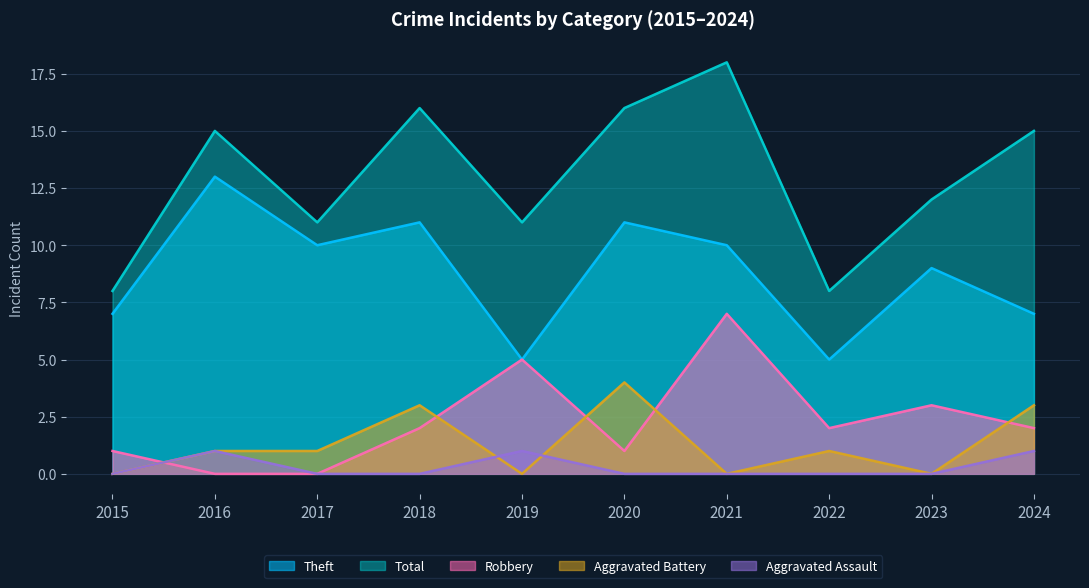

At 2020, list the series in order from smallest to largest.

Aggravated Assault, Robbery, Aggravated Battery, Theft, Total